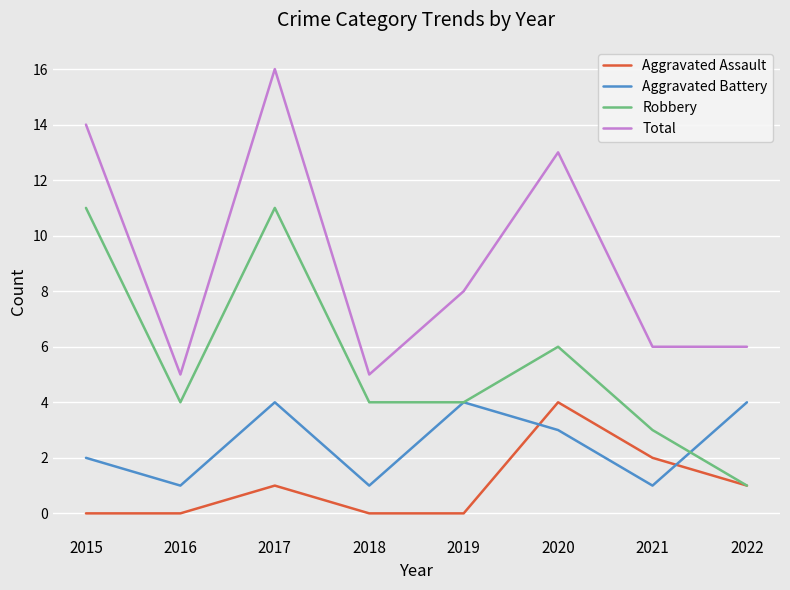

What is the total value across all series at 2021?

12